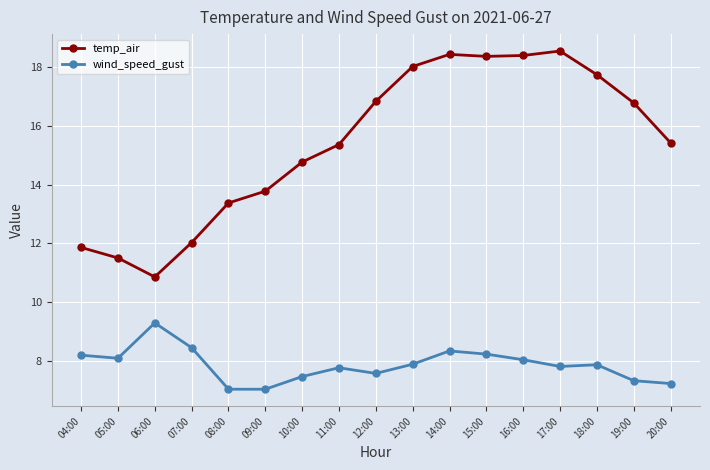

What position from the left is 12:00?

9